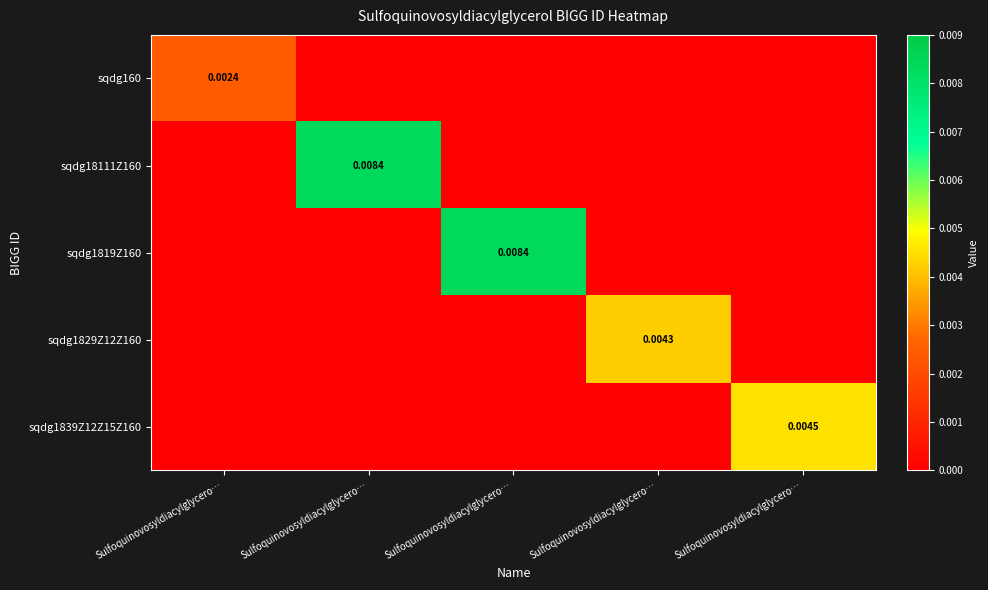

True or false: sqdg1819Z160 has a value of 0.0 at Sulfoquinovosyldiacylglycero….

True